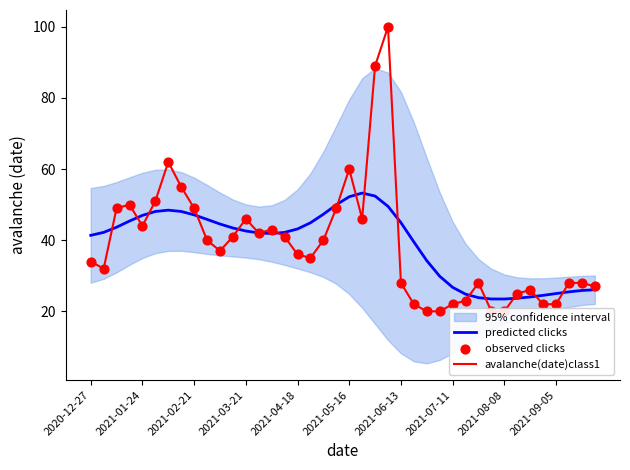

Which series contains the highest Y value?

avalanche(date)class1